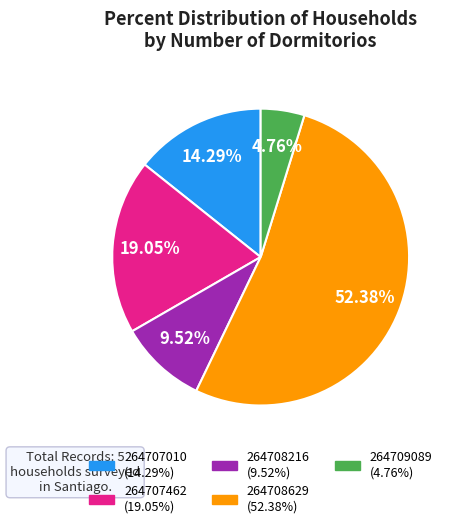

Which slice is the largest?

264708629